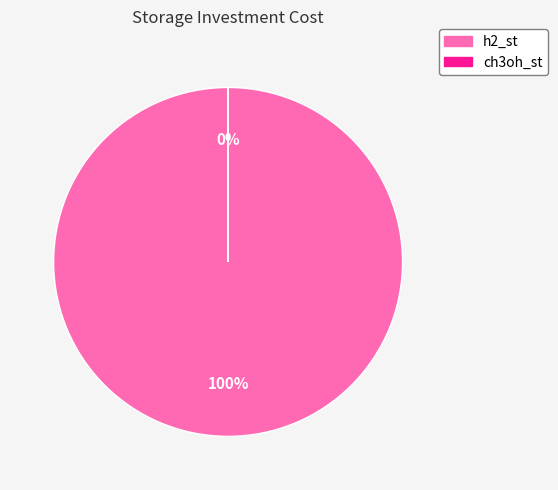

Rank the categories by value from highest to lowest.

h2_st, ch3oh_st